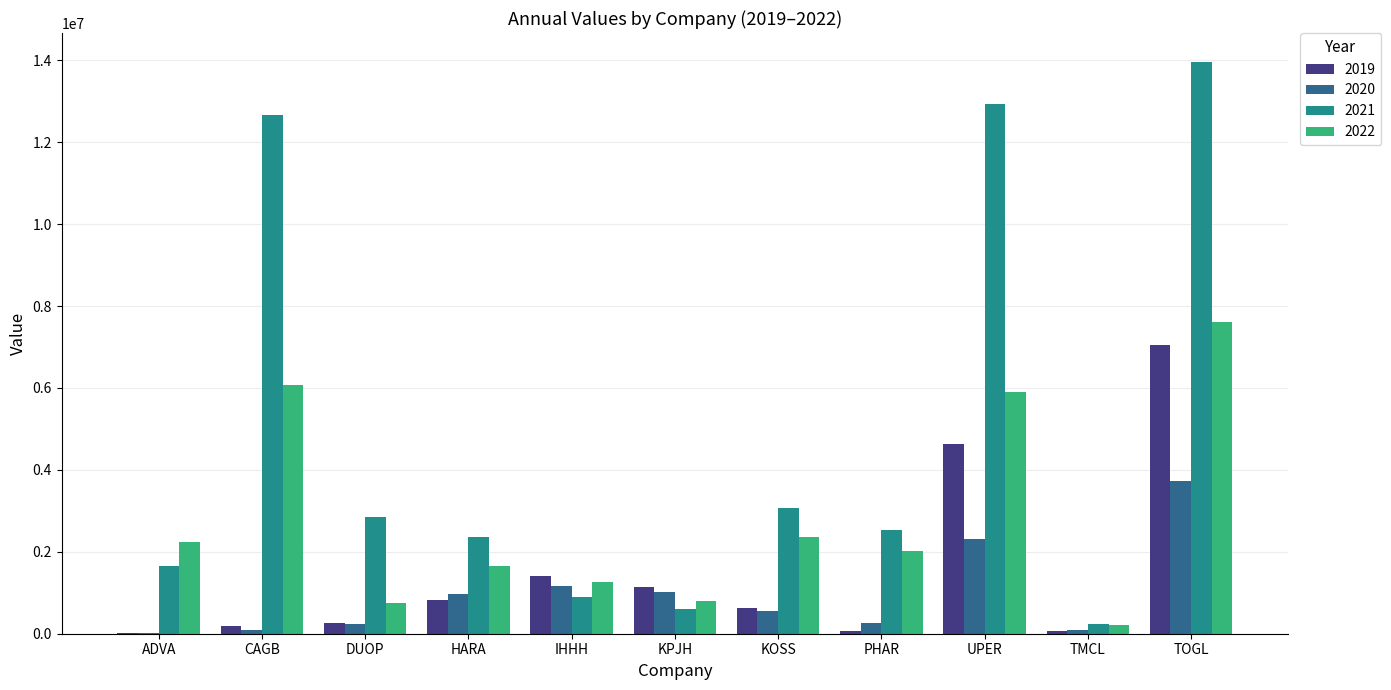

The 2020 series shows 531231.3 at IHHH. True or false?

False